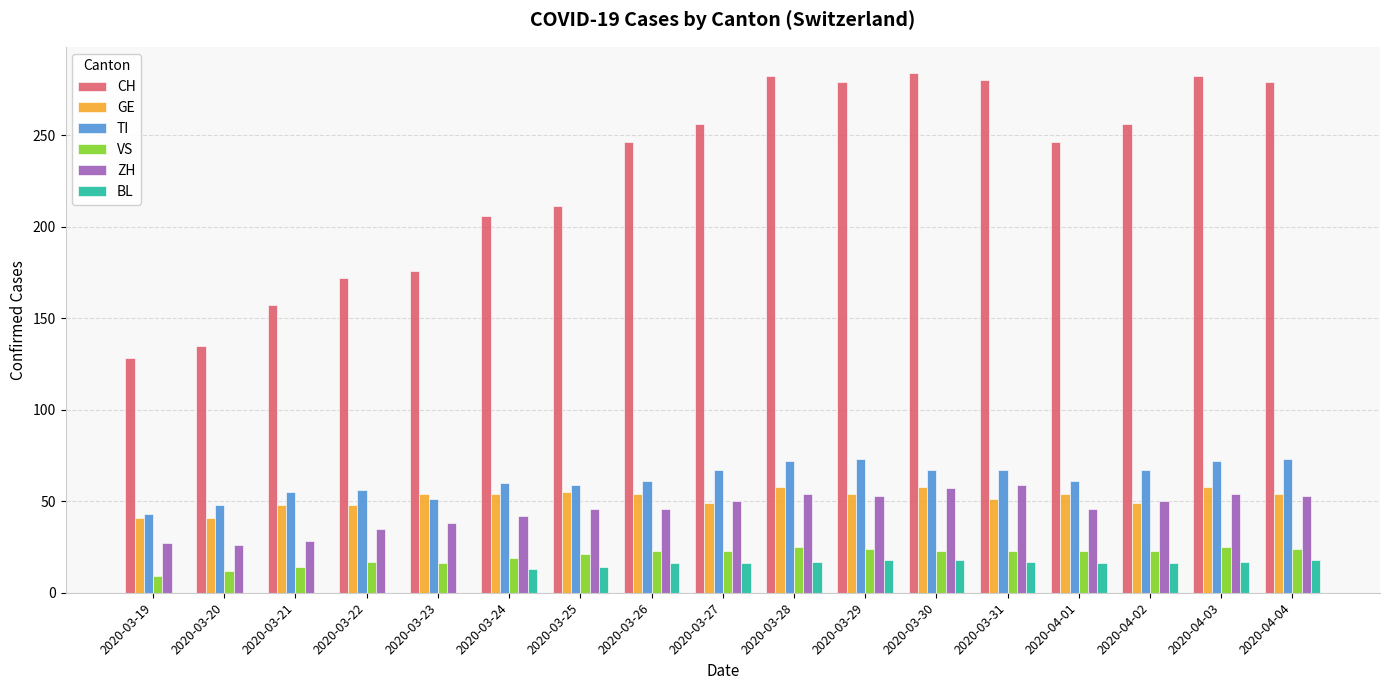

Which series has the largest total across all categories?

CH